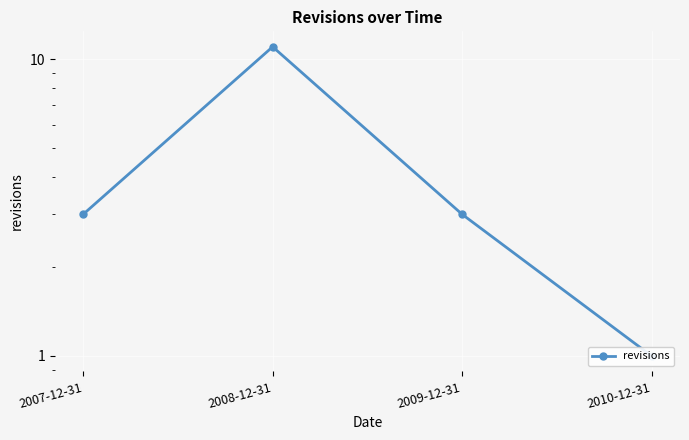

How many data points are above 3?

1